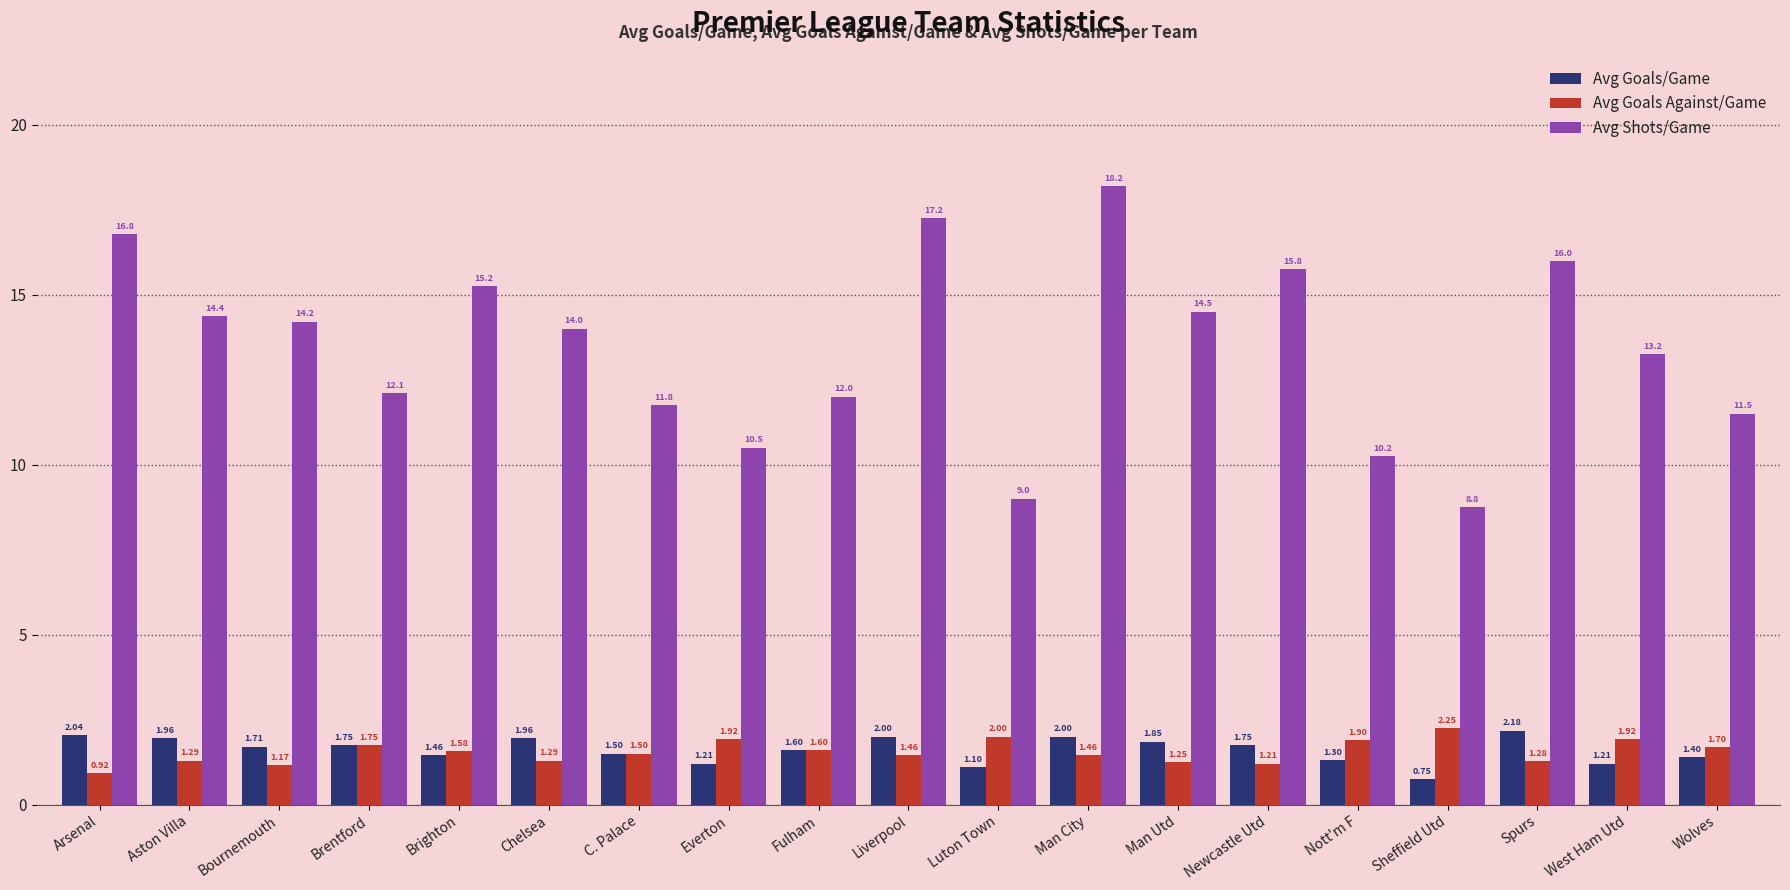

What is the difference between the maximum and minimum values in the Avg Goals/Game series?

1.4